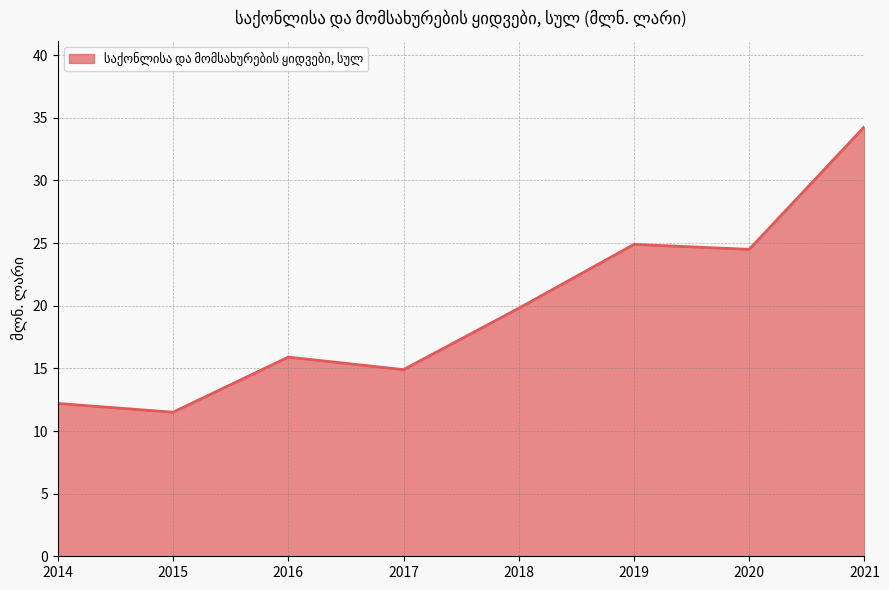

At which category does the data reach its first local peak?

2016